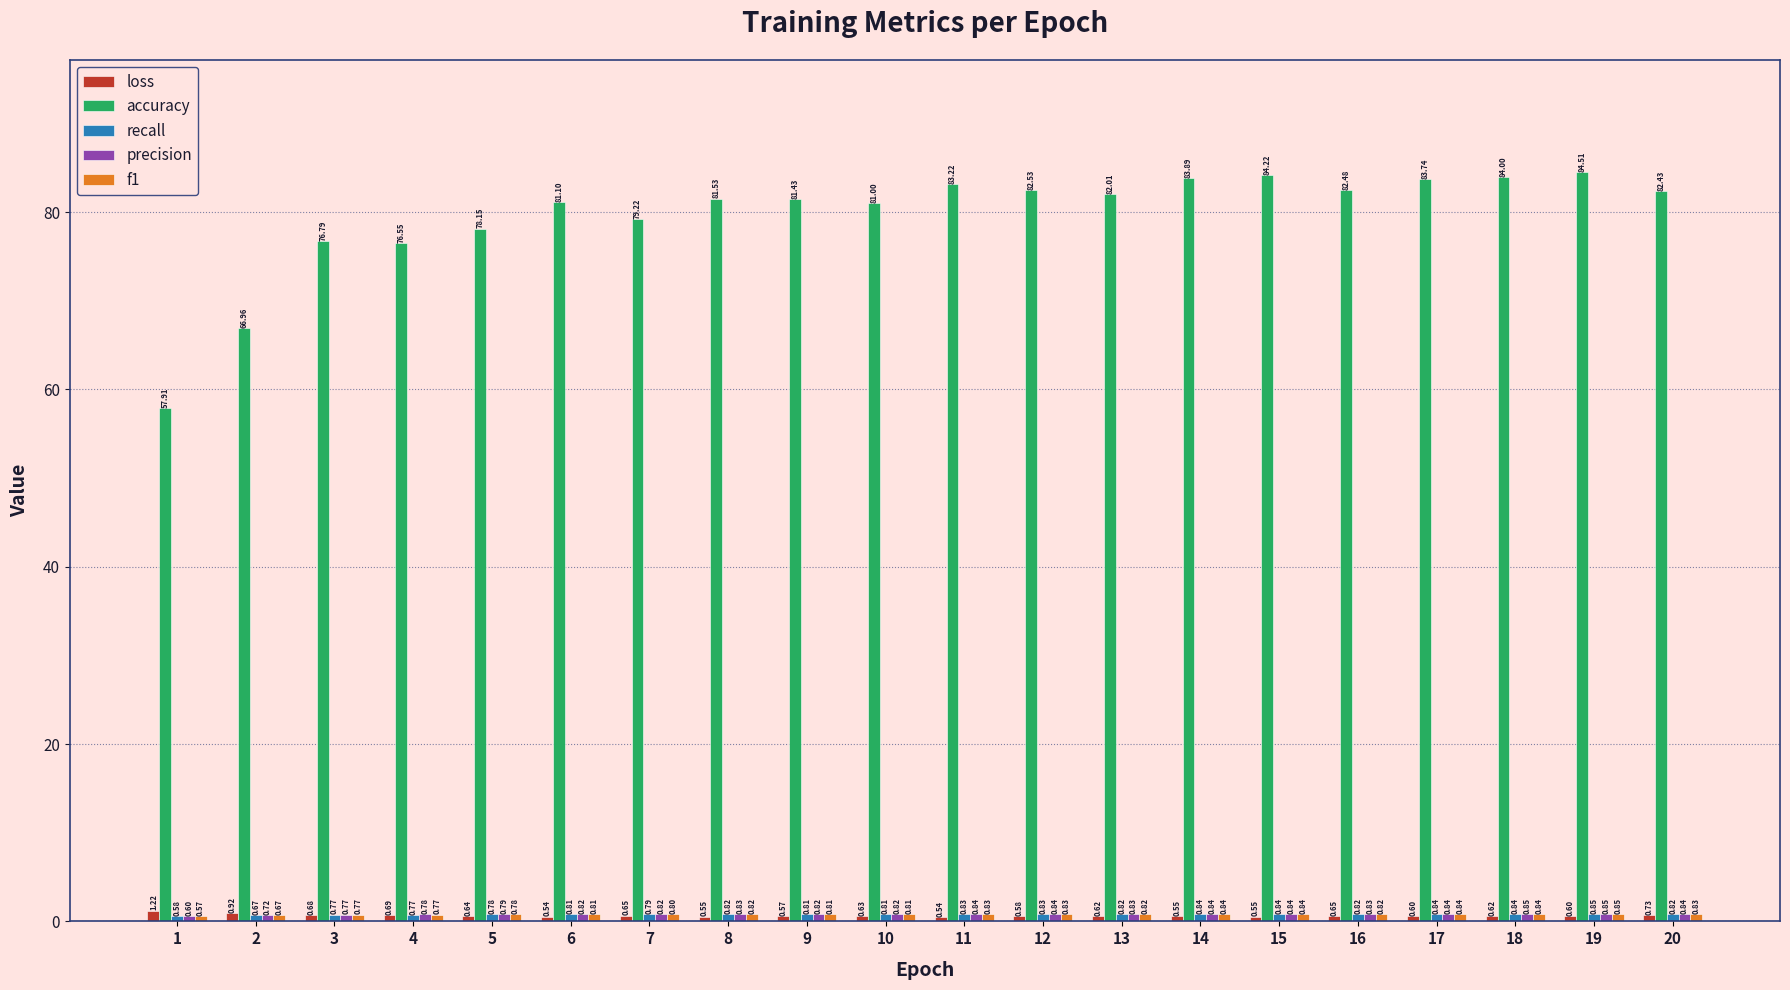

What is the difference between the highest and lowest values at 10?

80.4